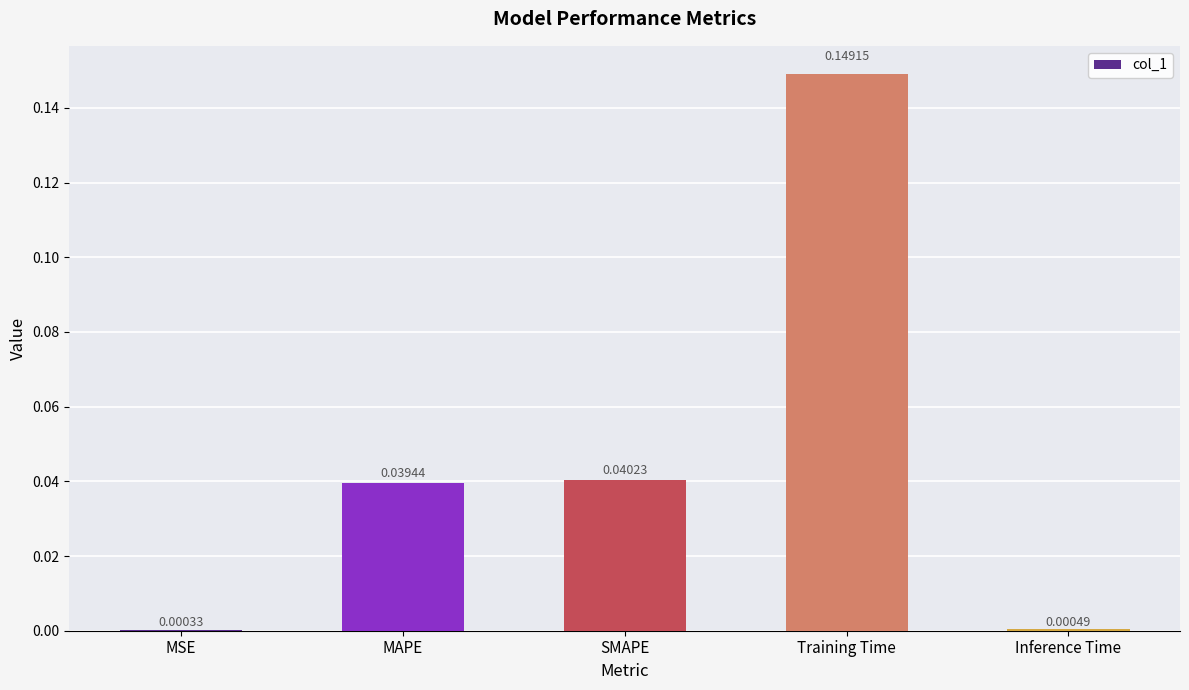

Which has a higher value, MAPE or Training Time?

Training Time